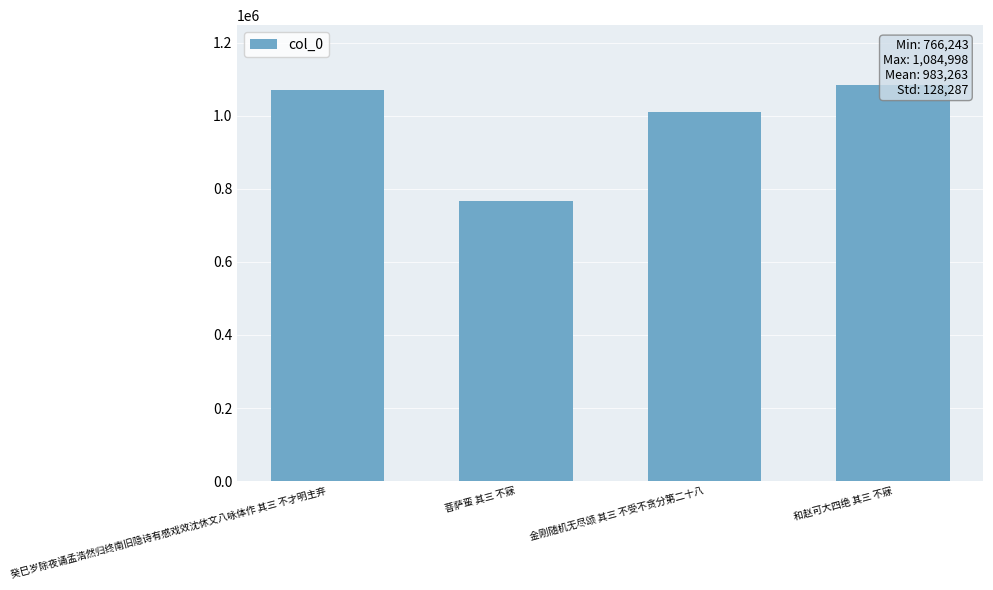

Count the number of categories in the chart.

4